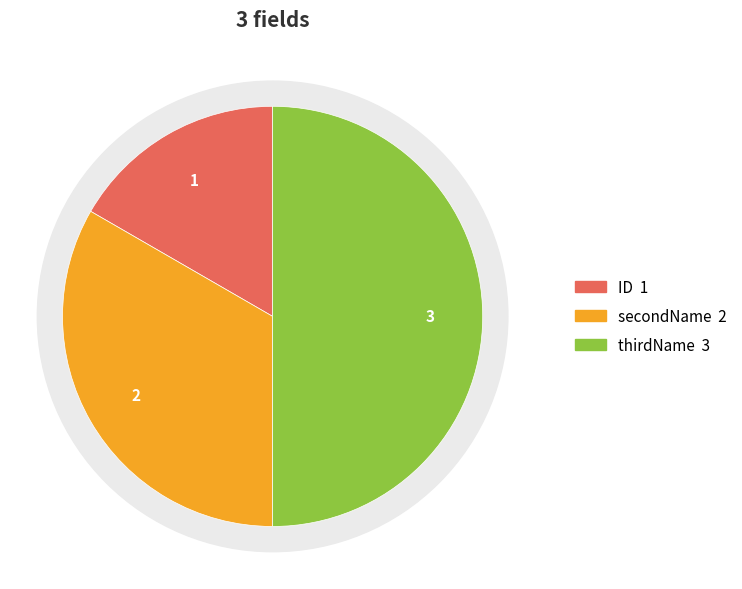

Count the number of slices in the pie.

3